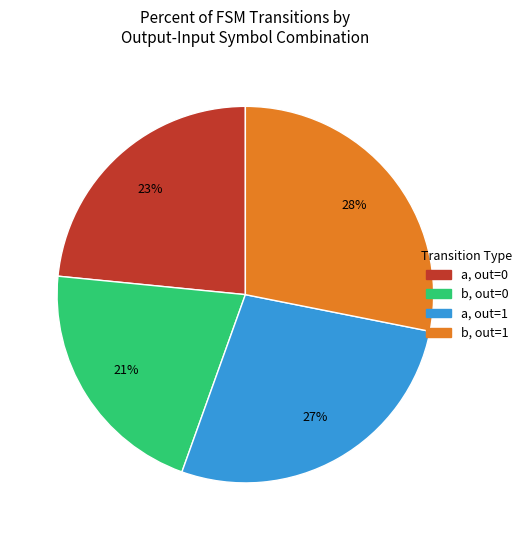

To the nearest percent, what is the difference between the largest and smallest slice percentages?

7%